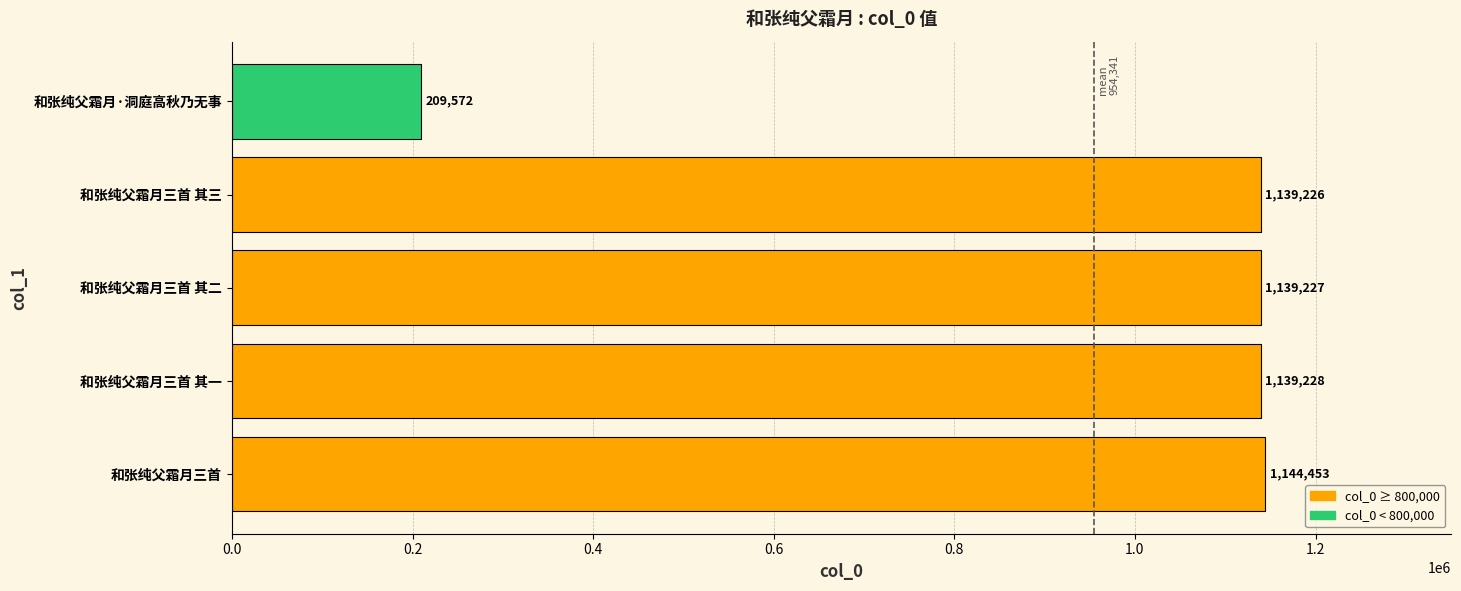

Rank the categories by value from lowest to highest.

和张纯父霜月·洞庭高秋乃无事, 和张纯父霜月三首 其三, 和张纯父霜月三首 其二, 和张纯父霜月三首 其一, 和张纯父霜月三首